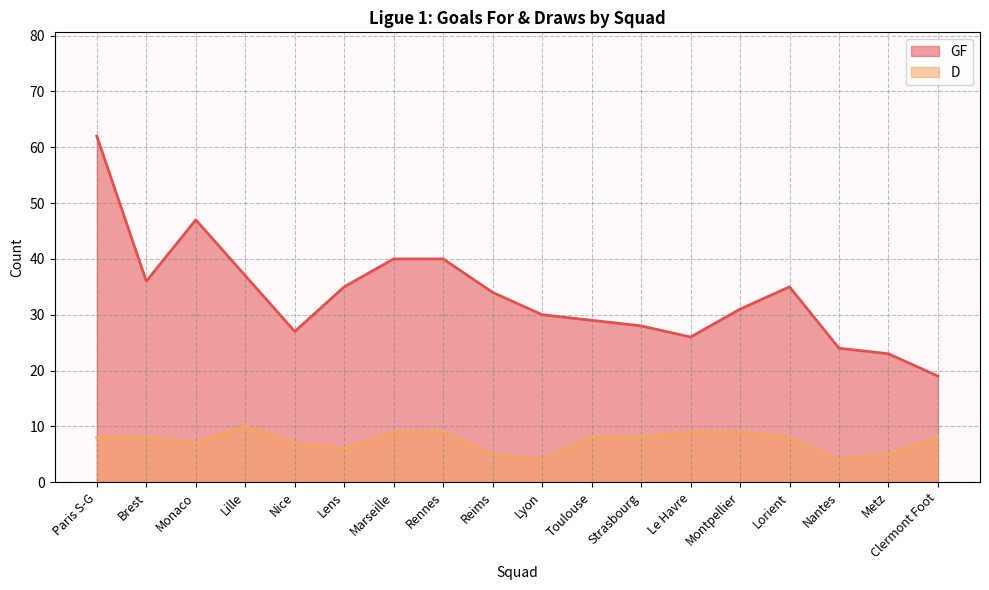

Reading left to right, what are all the values shown in this chart?

GF: Paris S-G=62	Brest=36	Monaco=47	Lille=37	Nice=27	Lens=35	Marseille=40	Rennes=40	Reims=34	Lyon=30	Toulouse=29	Strasbourg=28	Le Havre=26	Montpellier=31	Lorient=35	Nantes=24	Metz=23	Clermont Foot=19
D: Paris S-G=8	Brest=8	Monaco=7	Lille=10	Nice=7	Lens=6	Marseille=9	Rennes=9	Reims=5	Lyon=4	Toulouse=8	Strasbourg=8	Le Havre=9	Montpellier=9	Lorient=8	Nantes=4	Metz=5	Clermont Foot=8